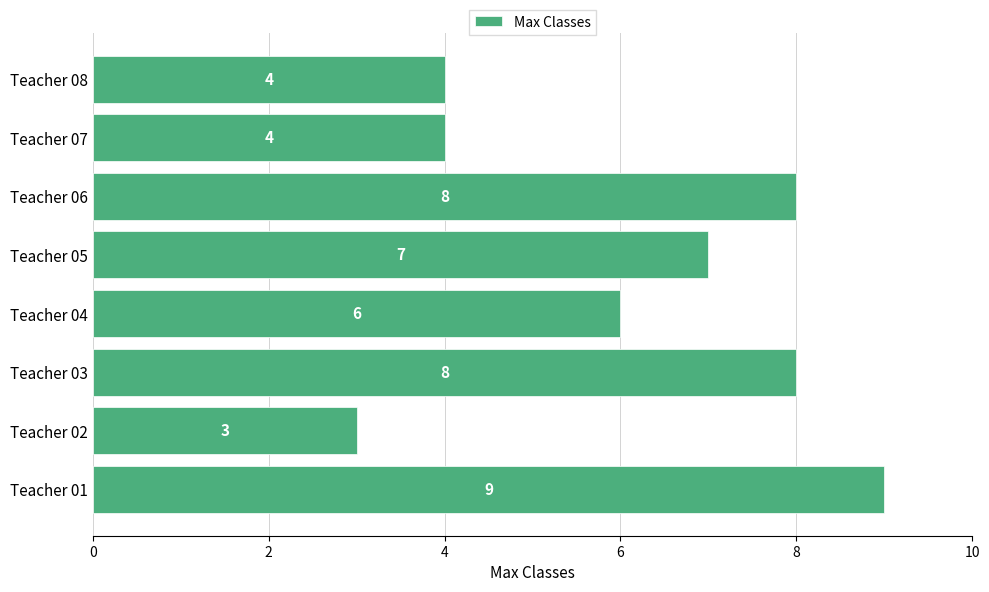

At which category does the chart reach its minimum across all series?

Teacher 02